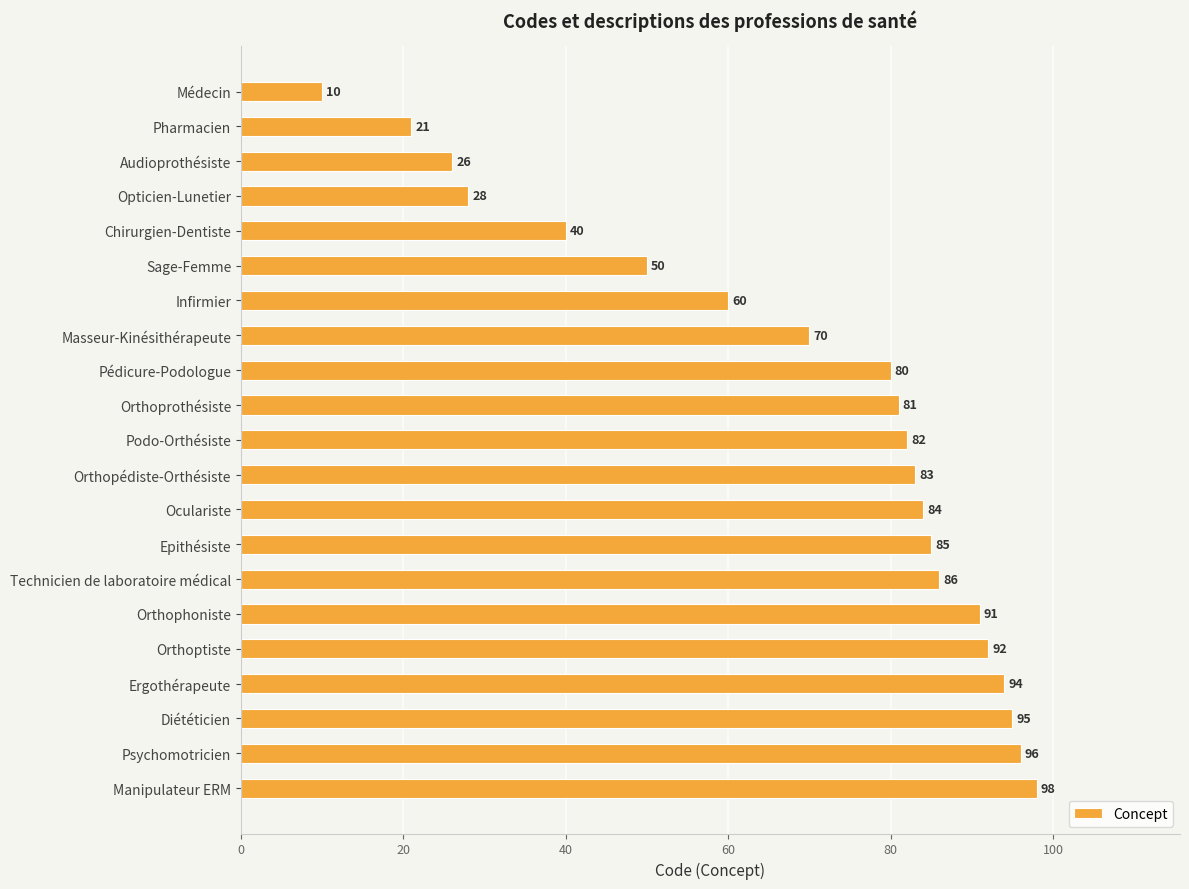

What value does the data have at Pédicure-Podologue, to the nearest 10?

80